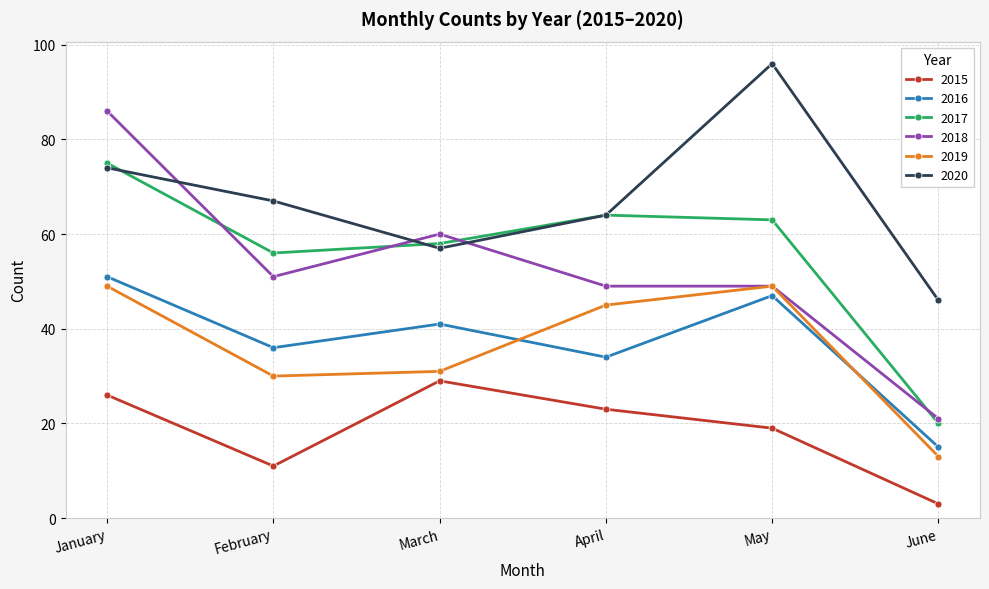

What is the value of the 2018 point at the 6th from the left?

21